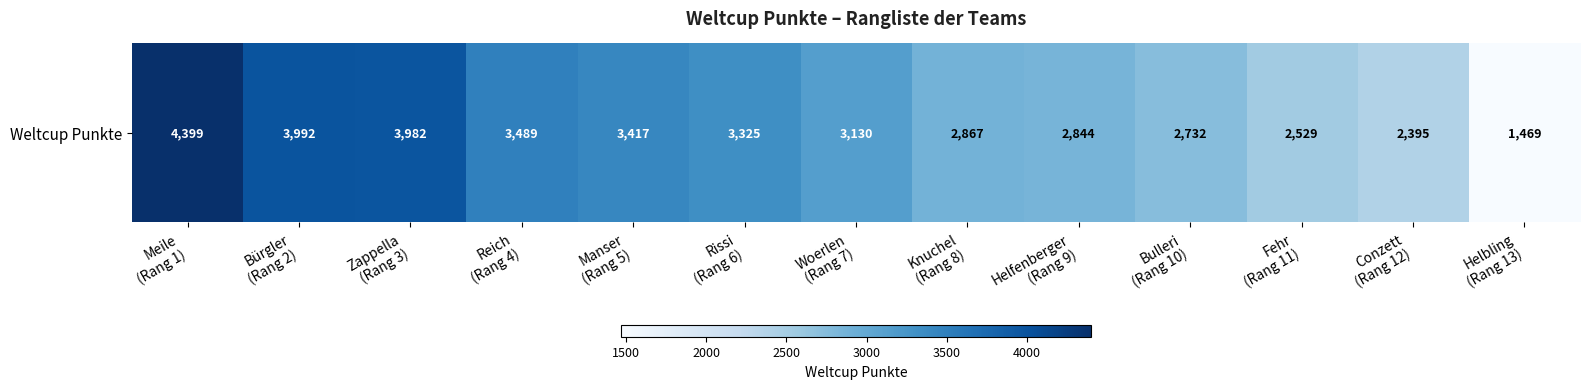

What is the smallest value displayed?

1469